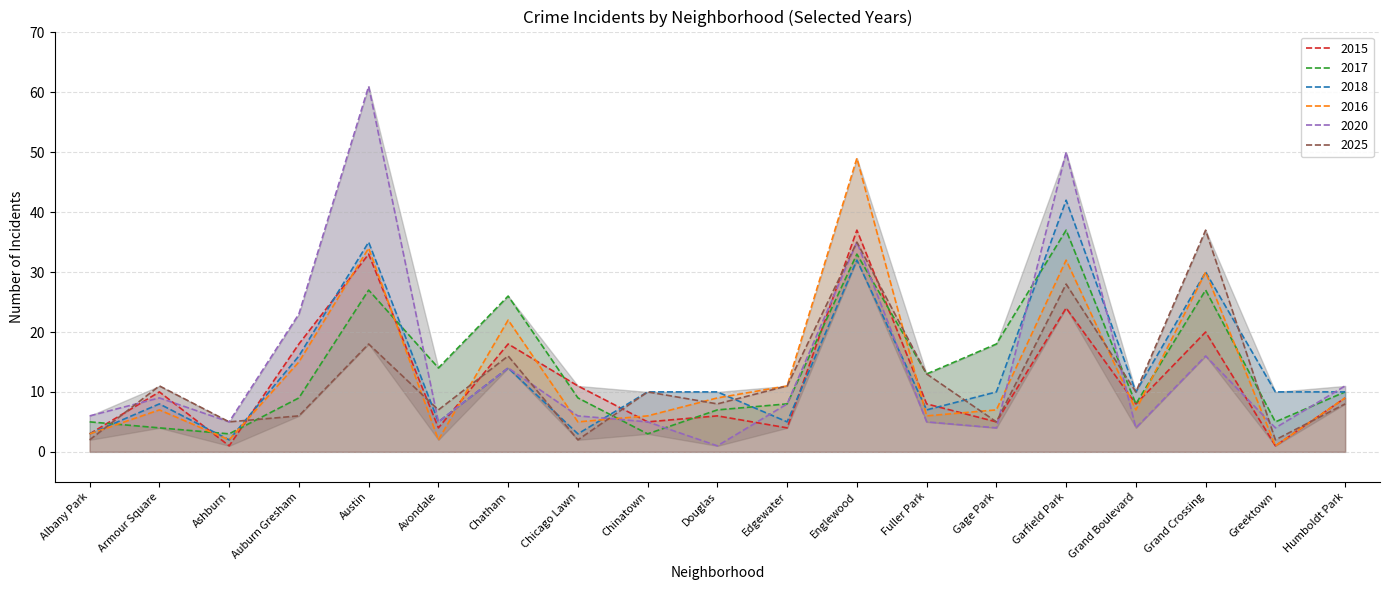

What is the lowest value of the 2018 series?

2